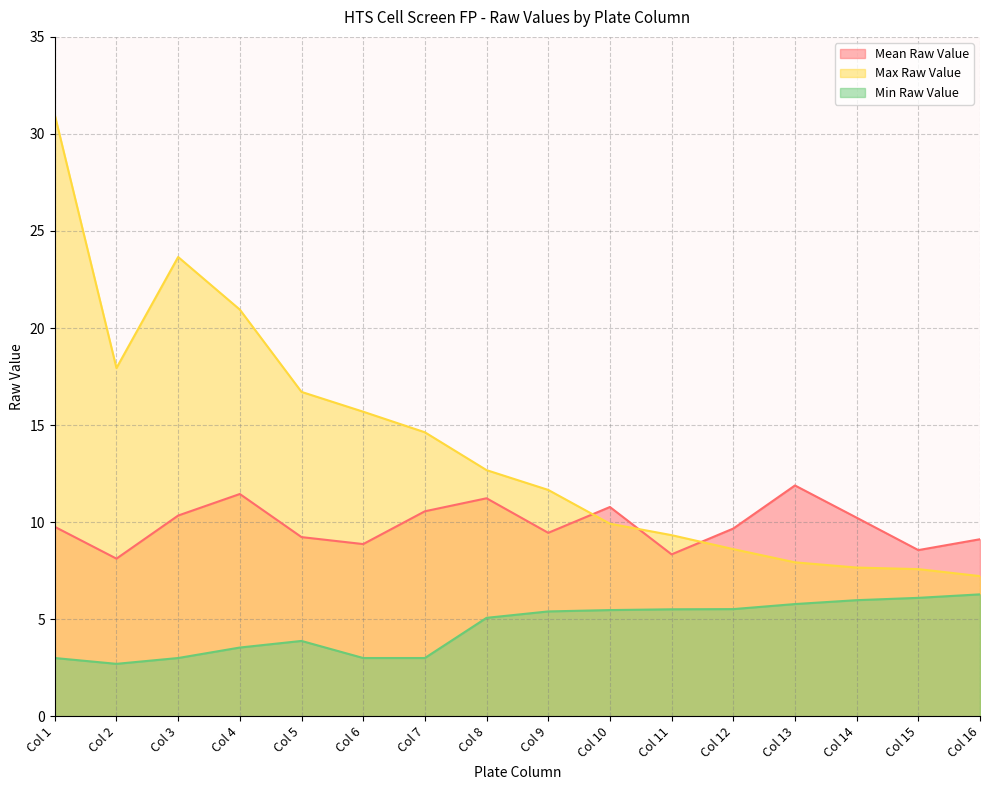

List the series in order of their peak value, lowest first.

Min Raw Value, Mean Raw Value, Max Raw Value